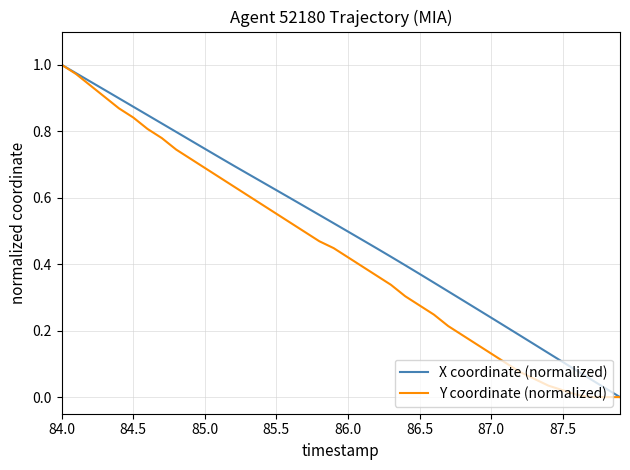

Which series has the largest total across all categories?

X coordinate (normalized)